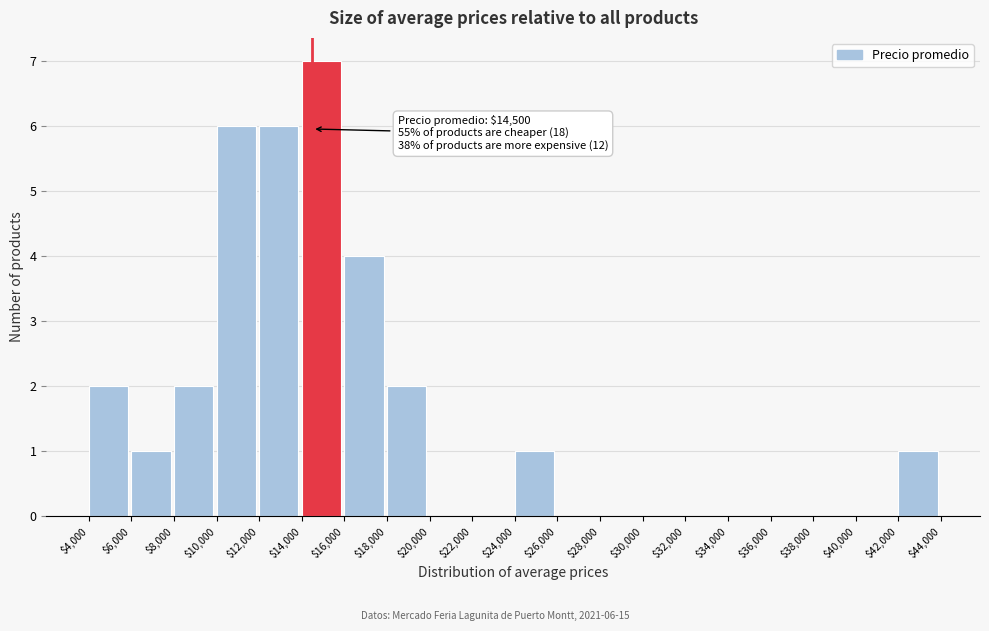

Which range on the x-axis has the tallest bar?

$14,000 to $16,000